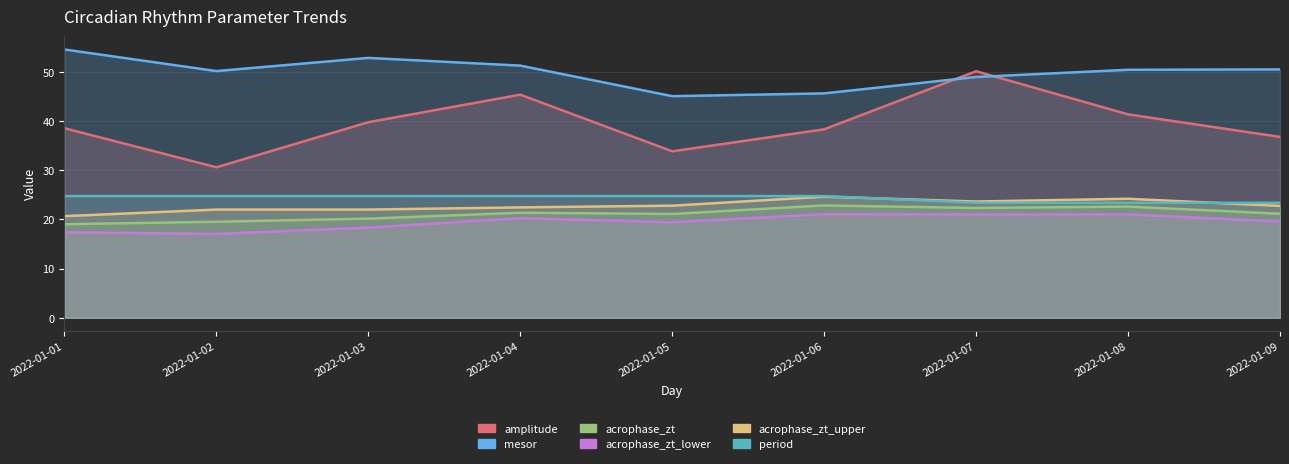

Rank the series at 2022-01-06 from lowest to highest value.

acrophase_zt_lower, acrophase_zt, acrophase_zt_upper, period, amplitude, mesor